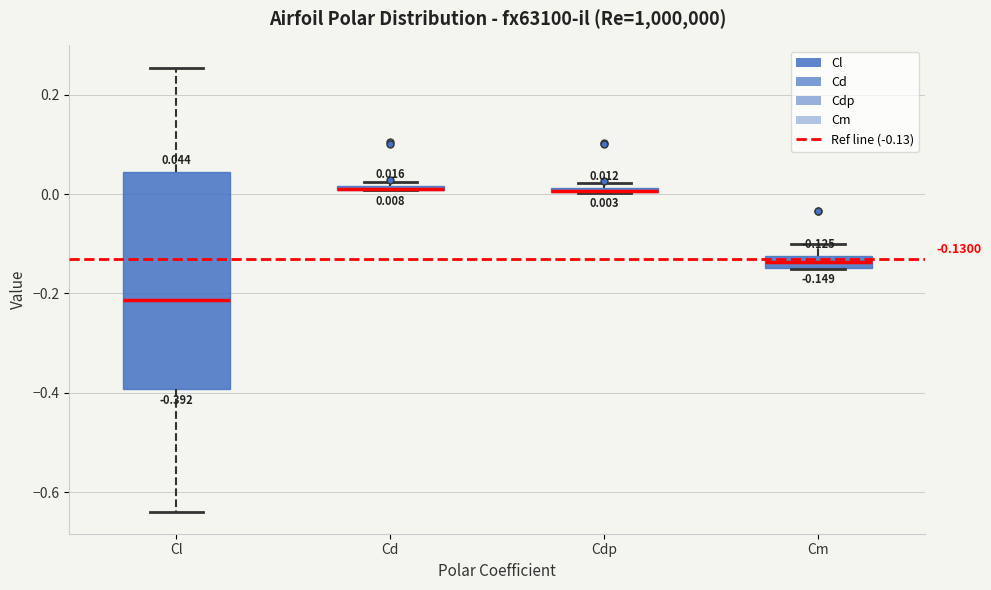

Comparing the boxes themselves (not the whiskers), which one is the tallest?

Cl